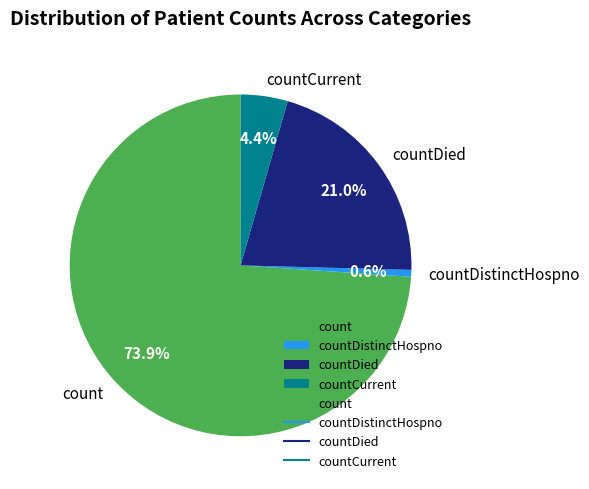

Count the number of slices in the pie.

4